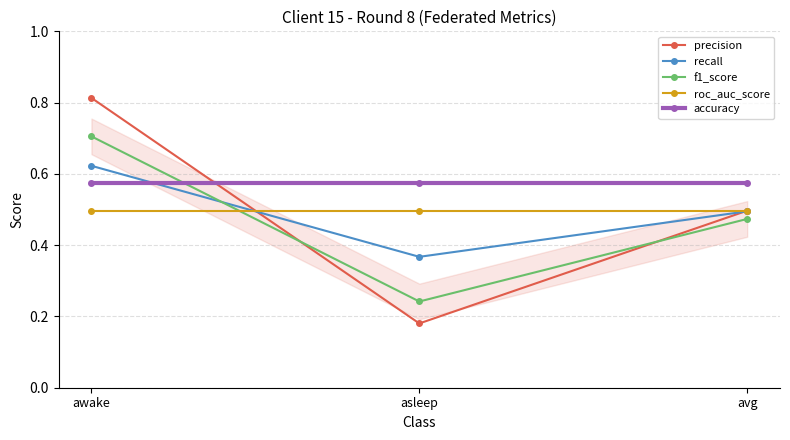

What is the sum of the accuracy values at awake and avg?

1.2